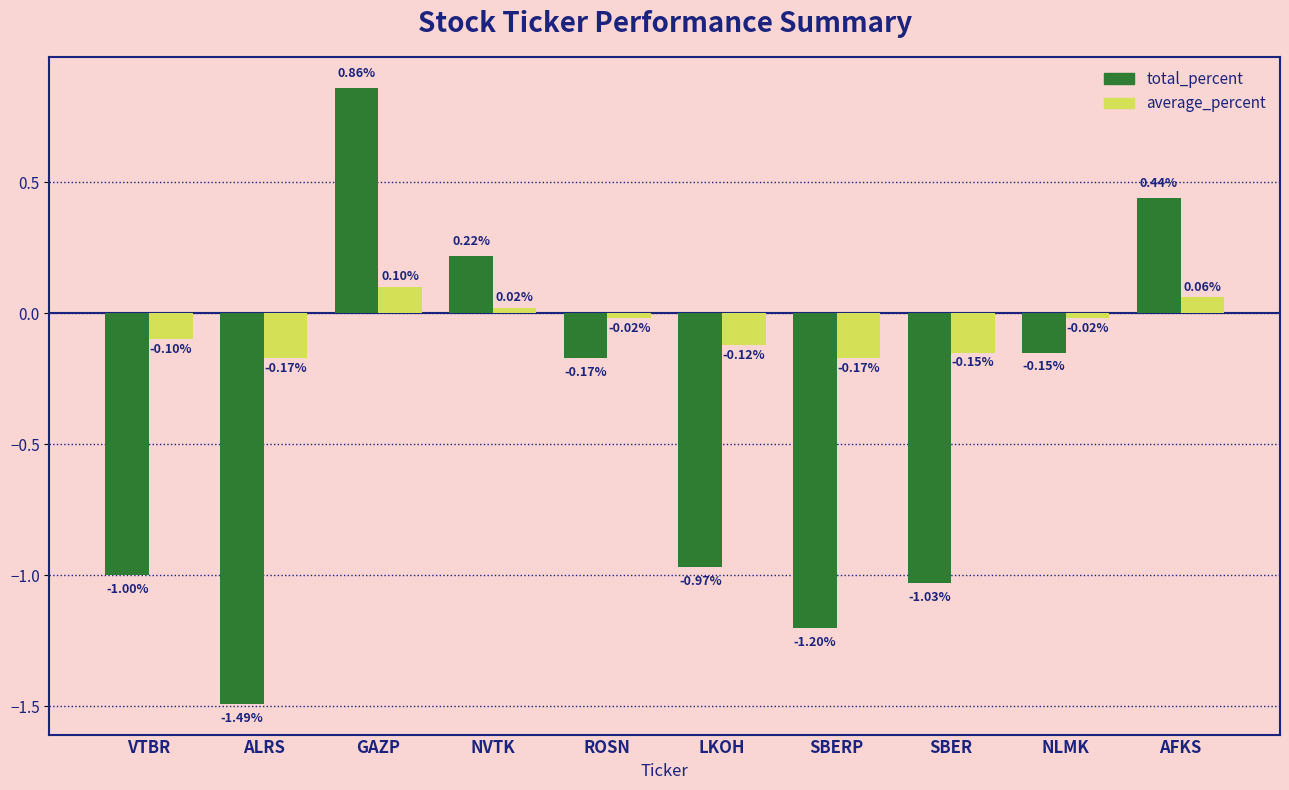

What is the difference between the total_percent values at ALRS and VTBR?

0.5